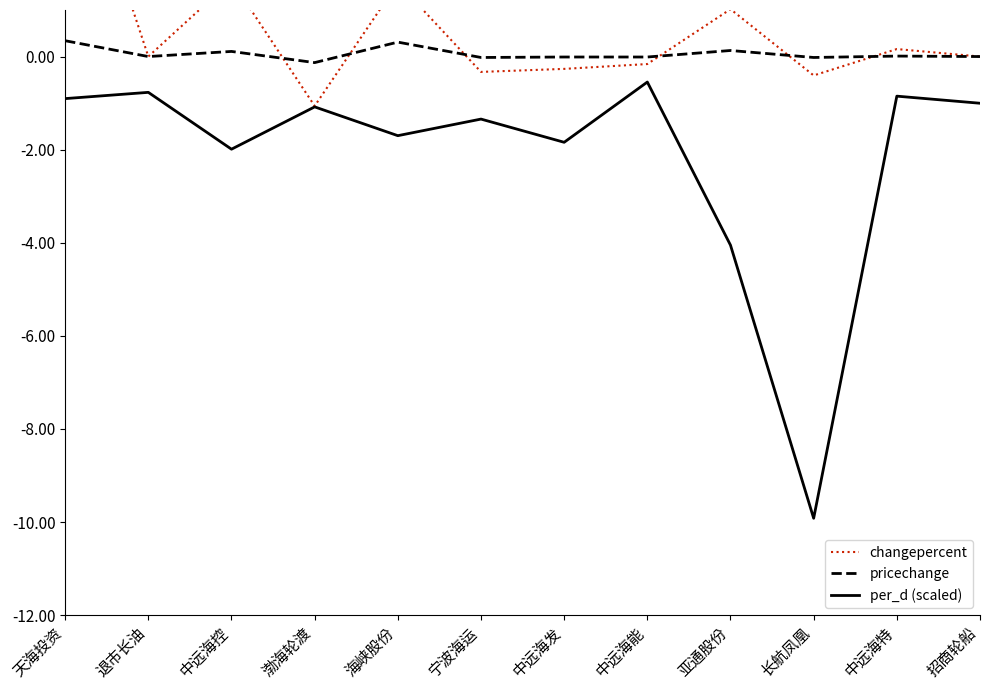

Which has a higher value, 天海投资 or 长航凤凰?

天海投资